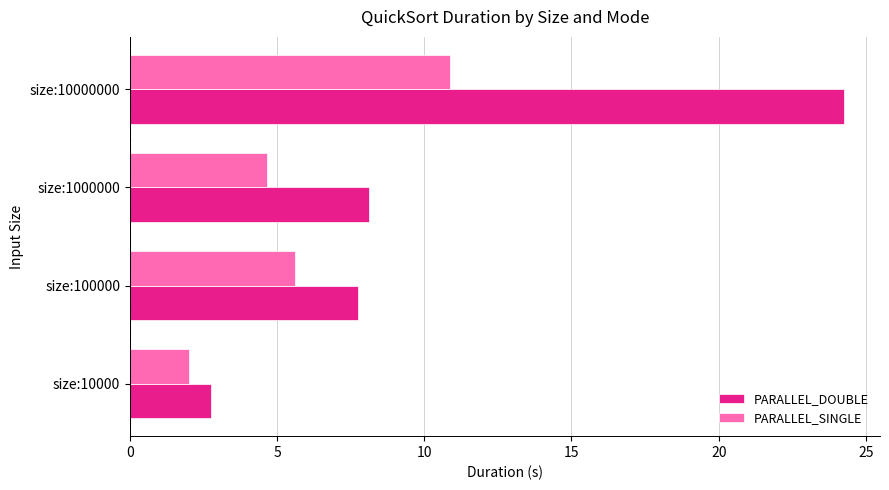

Rank the categories by PARALLEL_SINGLE value from highest to lowest.

size:10000000, size:100000, size:1000000, size:10000